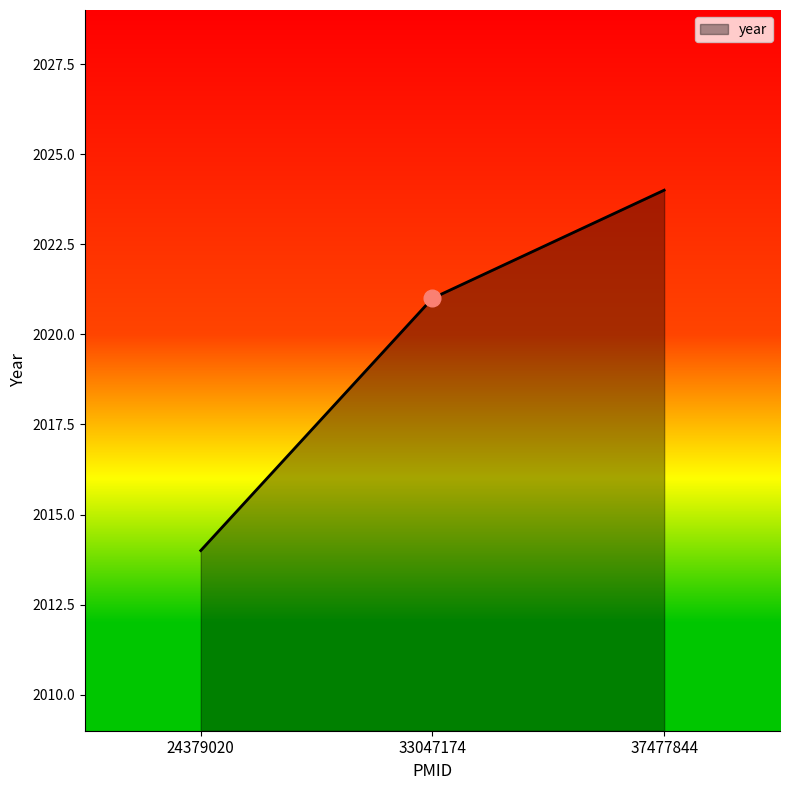

What is the change in value from 24379020 to 37477844?

+10